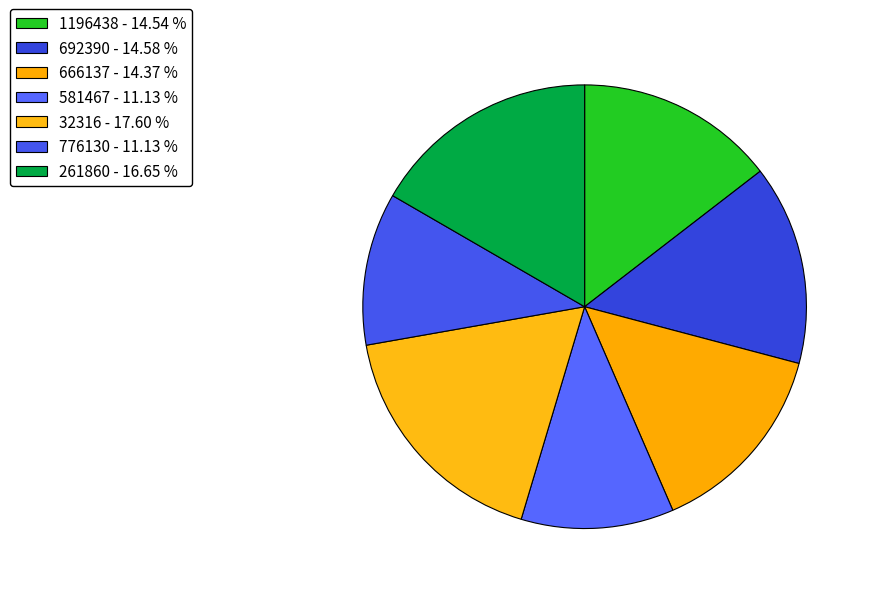

To the nearest percent, what is the difference between the largest and smallest slice percentages?

6%